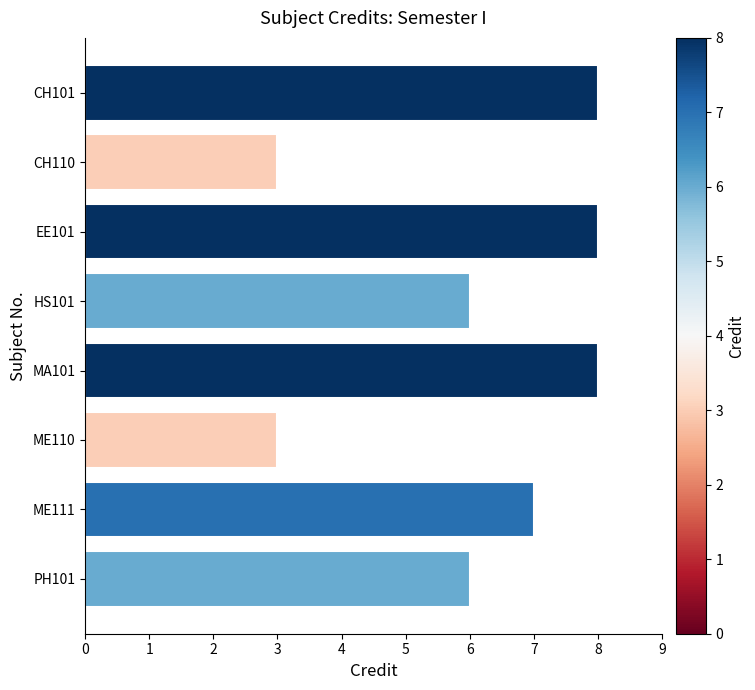

How many data points are less than 7?

4